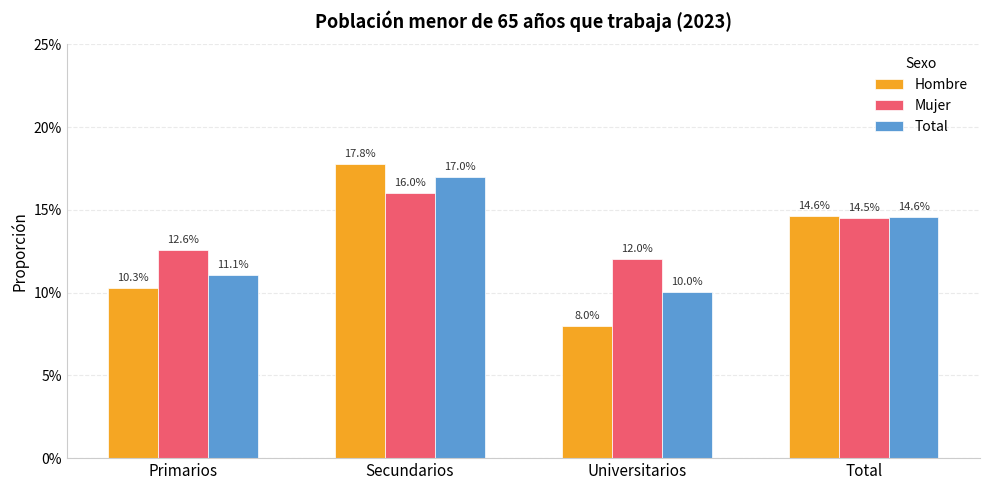

Does the chart contain any negative values?

No